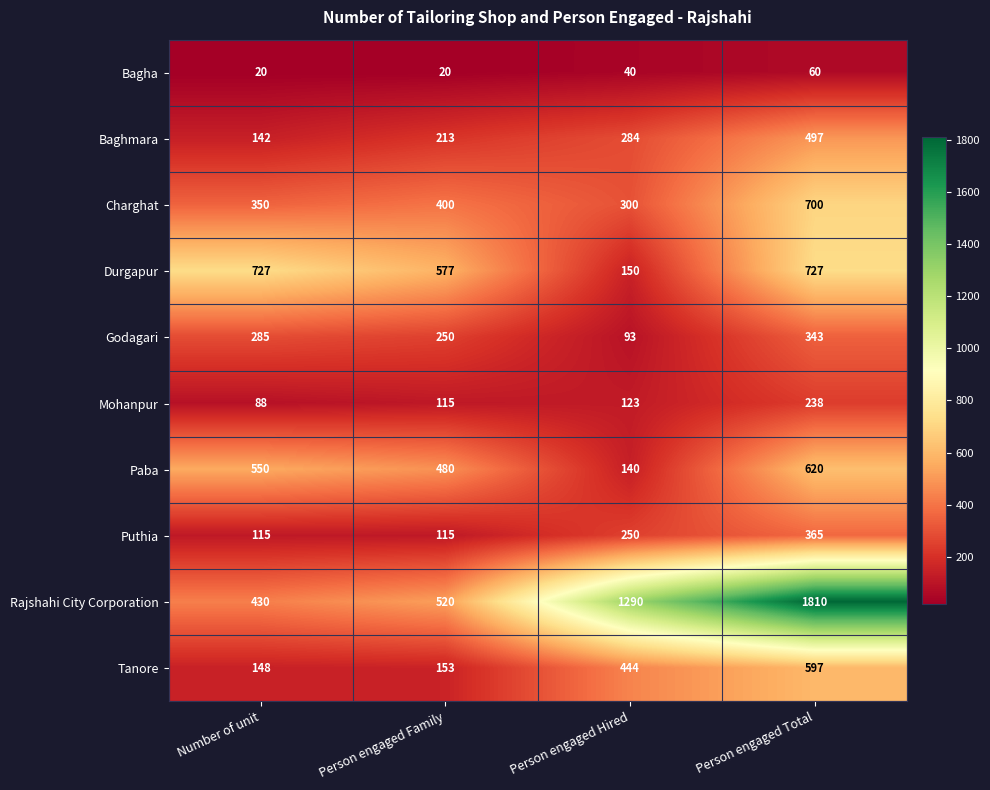

What is the difference between the second highest and minimum values in the Tanore series?

296